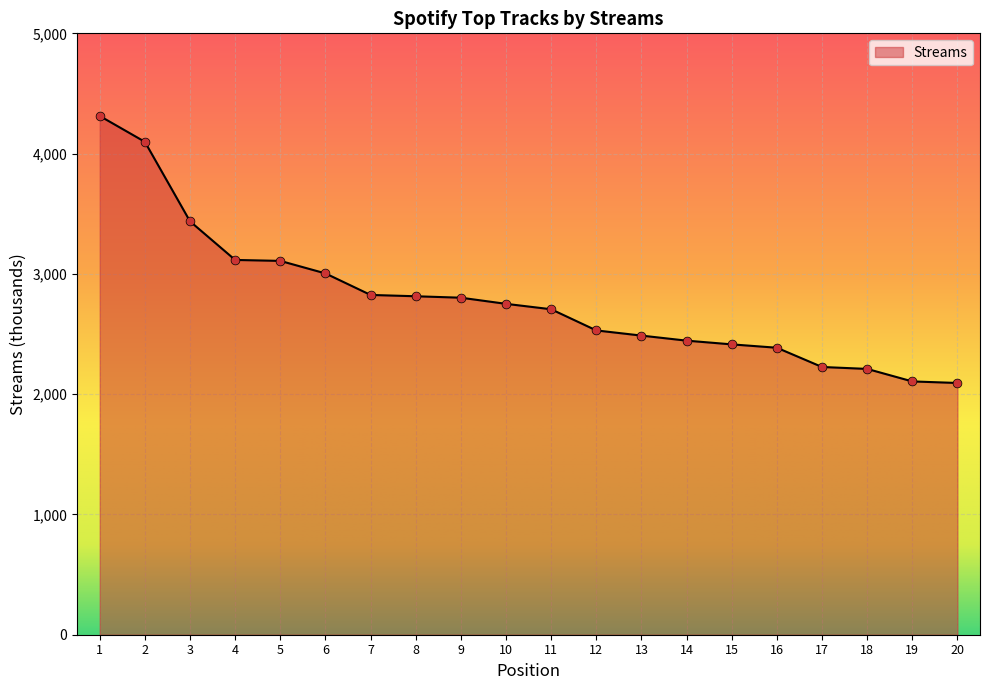

Which has a higher value, 19 or 12?

12